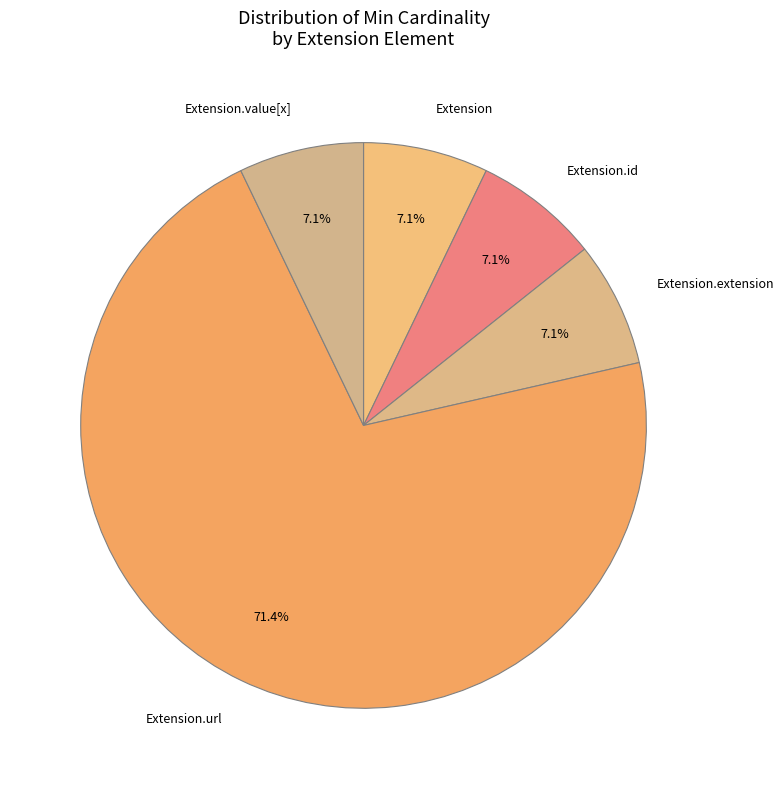

Approximately how many times larger is the value at Extension.extension compared to Extension?

1.0